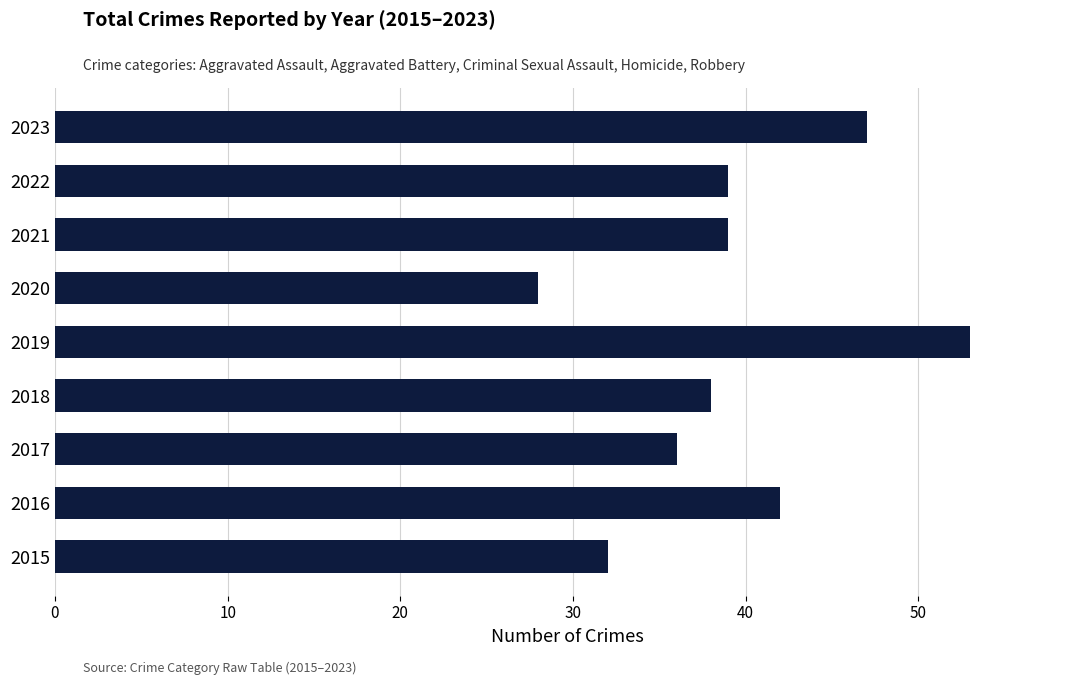

What is the sum of all values?

354